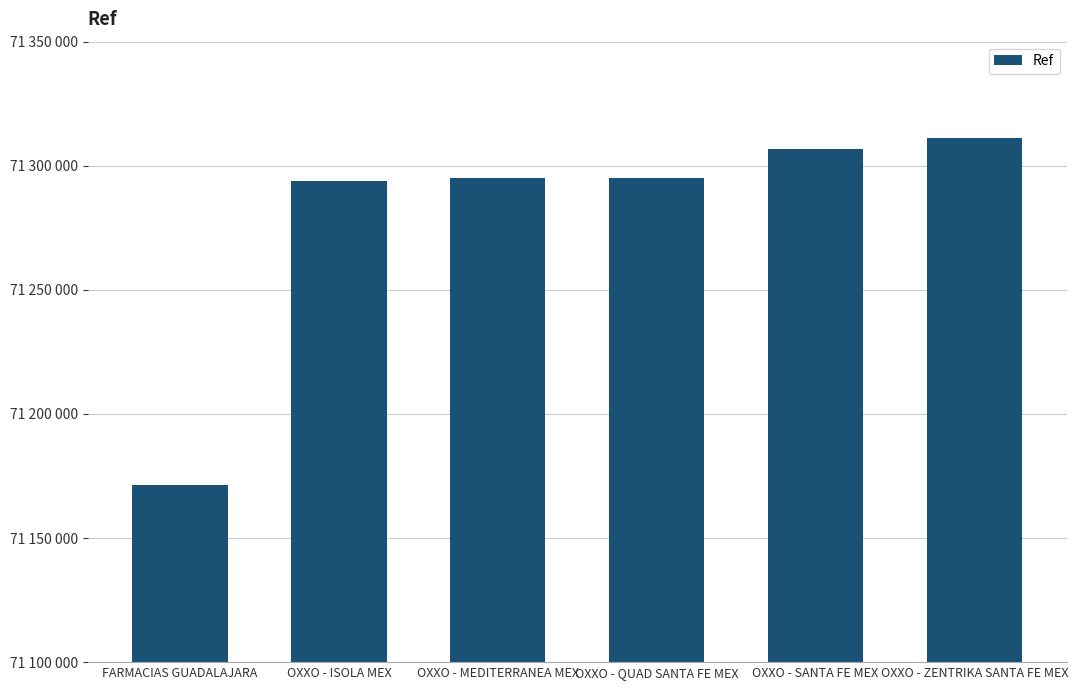

What position from the left is OXXO - SANTA FE MEX?

5